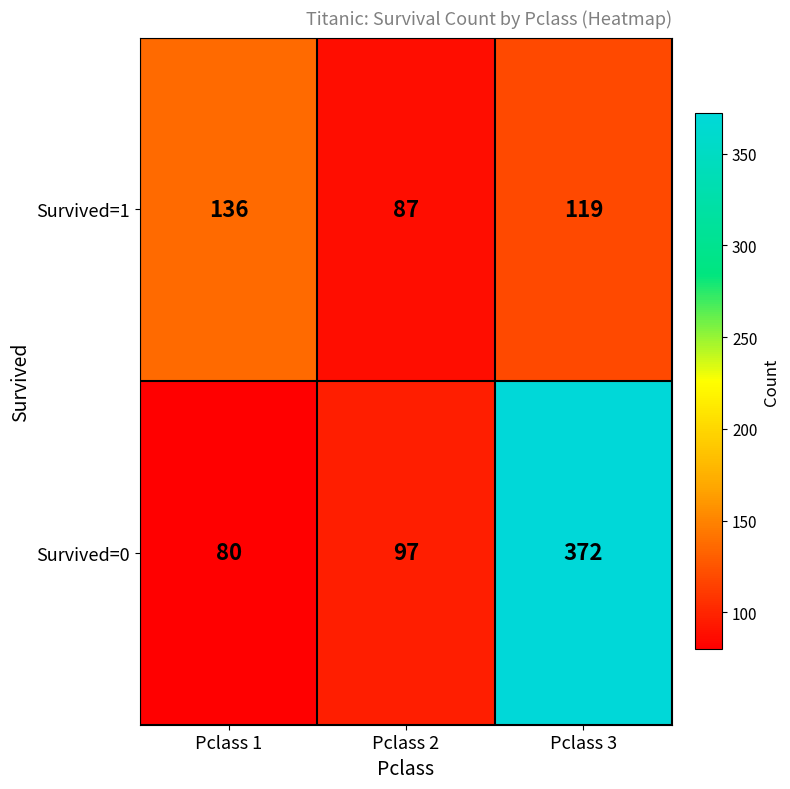

Reading right to left, what are all the values shown in this chart?

Survived=1: Pclass 3=119	Pclass 2=87	Pclass 1=136
Survived=0: Pclass 3=372	Pclass 2=97	Pclass 1=80